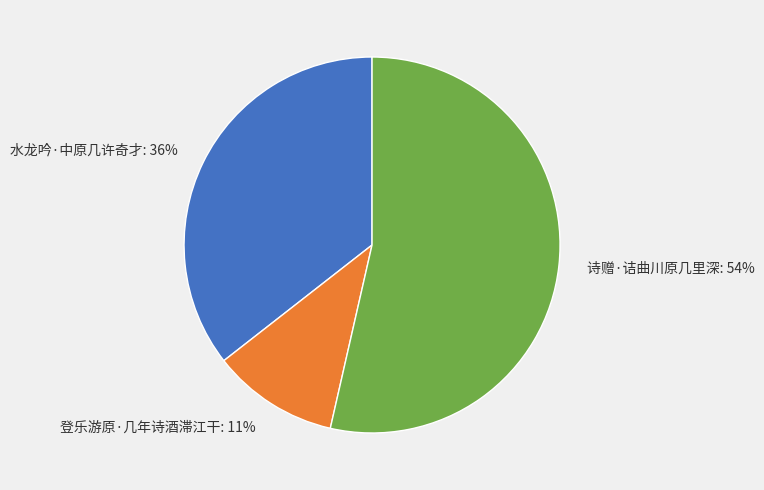

How many slices are in this pie chart?

3